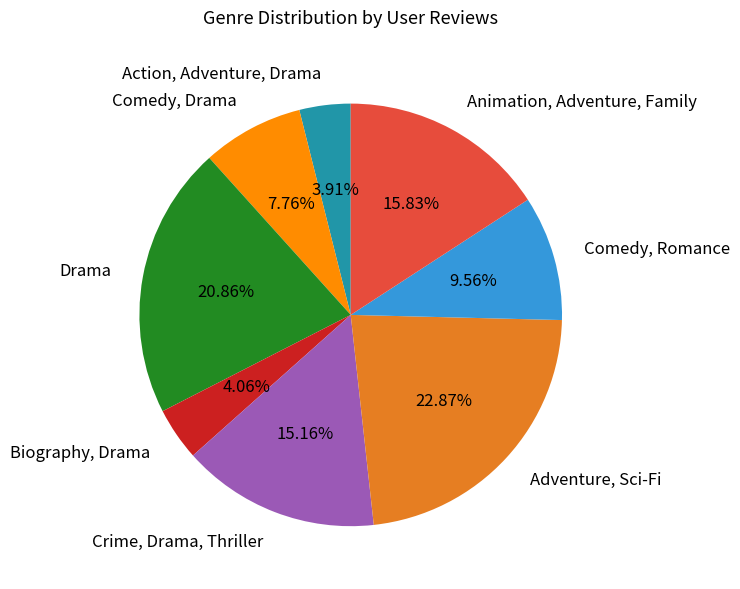

Does Animation, Adventure, Family account for over 50% of the chart?

No